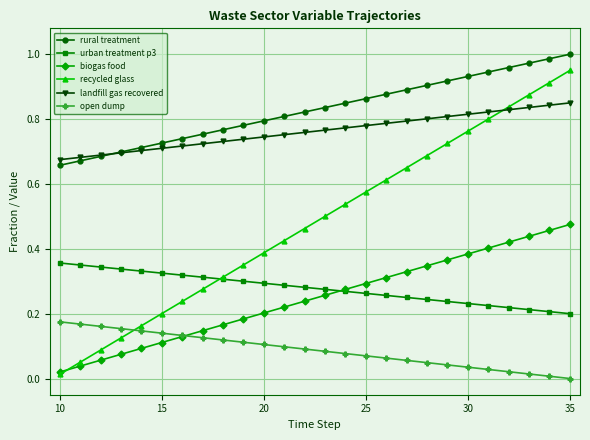

True or false: rural treatment and recycled glass cross at least once.

False